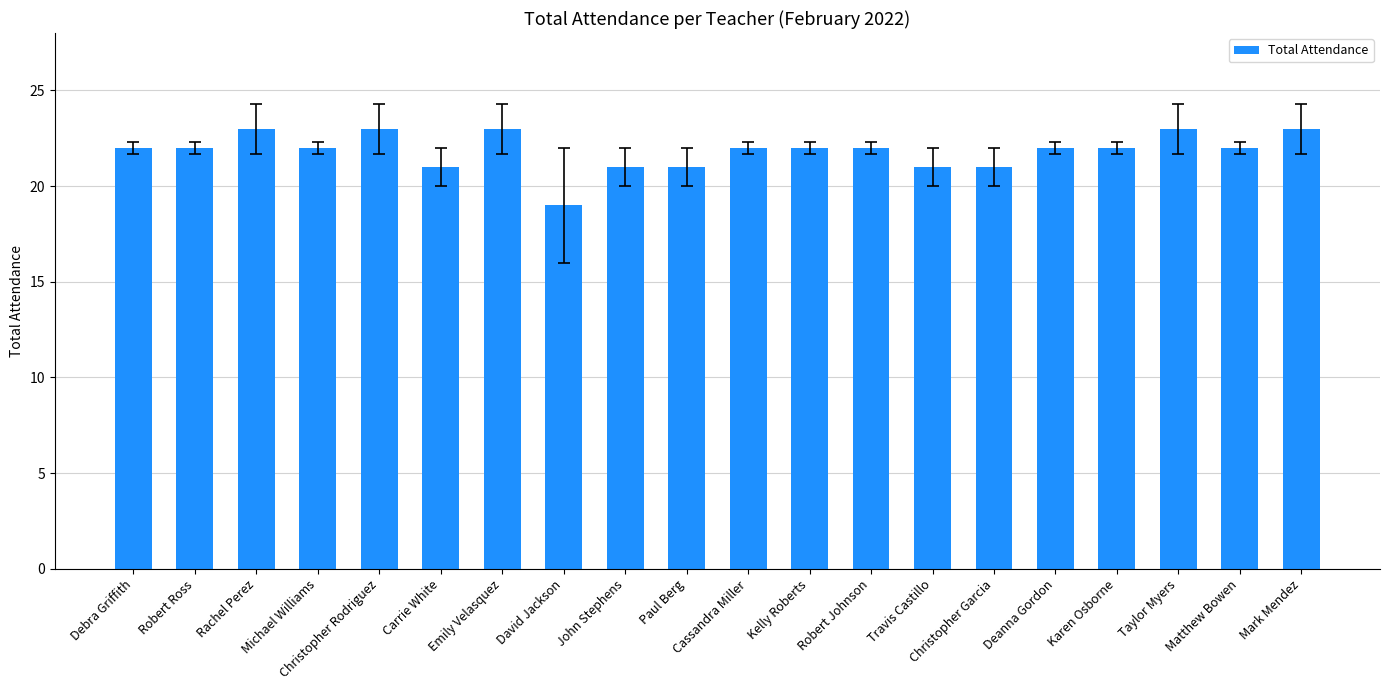

Between Robert Johnson and Travis Castillo, which is larger?

Robert Johnson